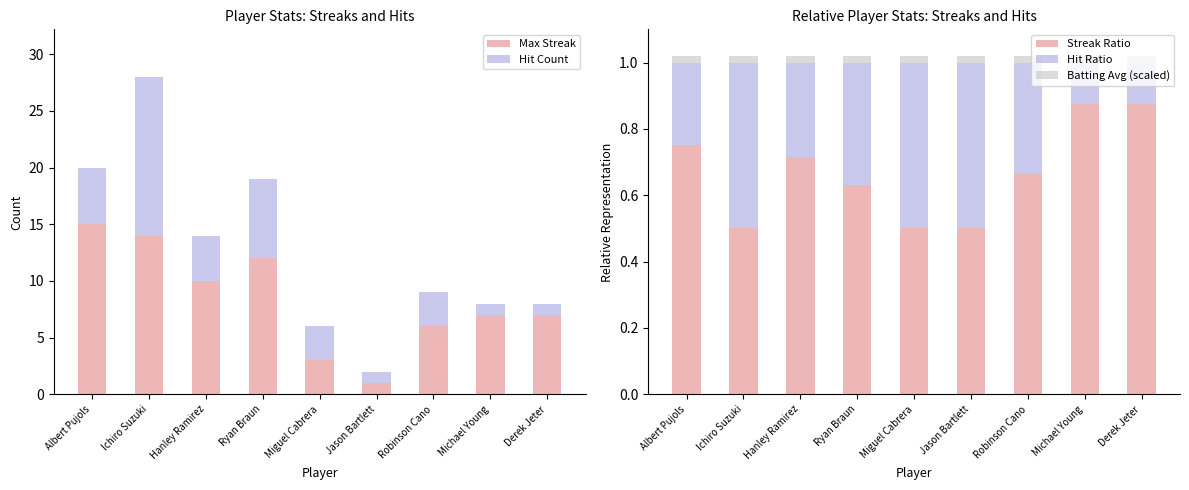

The Max Streak series shows 1.0 at Jason Bartlett. True or false?

True